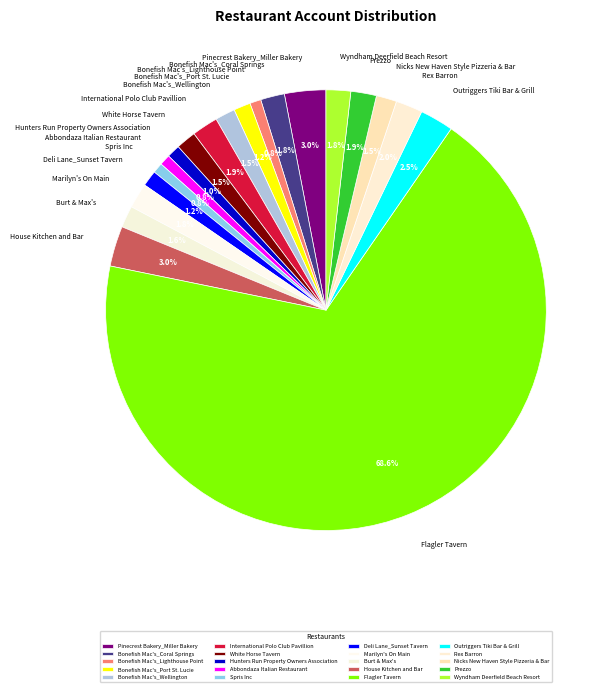

To the nearest percent, what portion does International Polo Club Pavillion represent?

2%